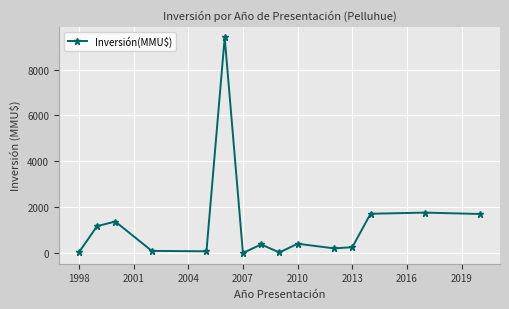

What is the maximum value shown in the chart?

9400